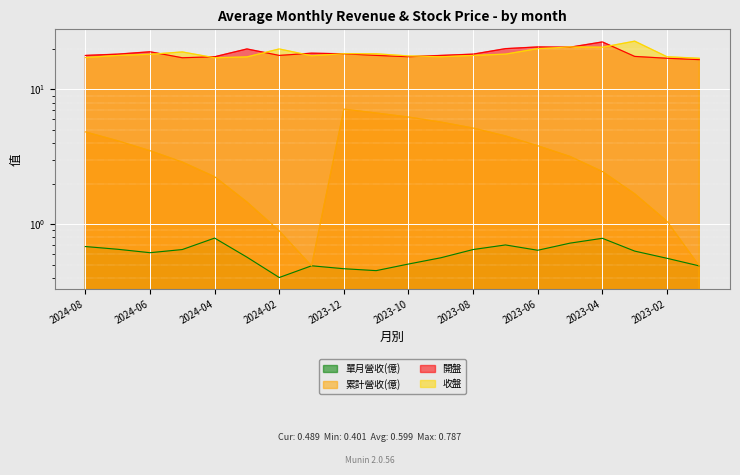

At which label is 單月營收(億) closest to 0?

2024-02